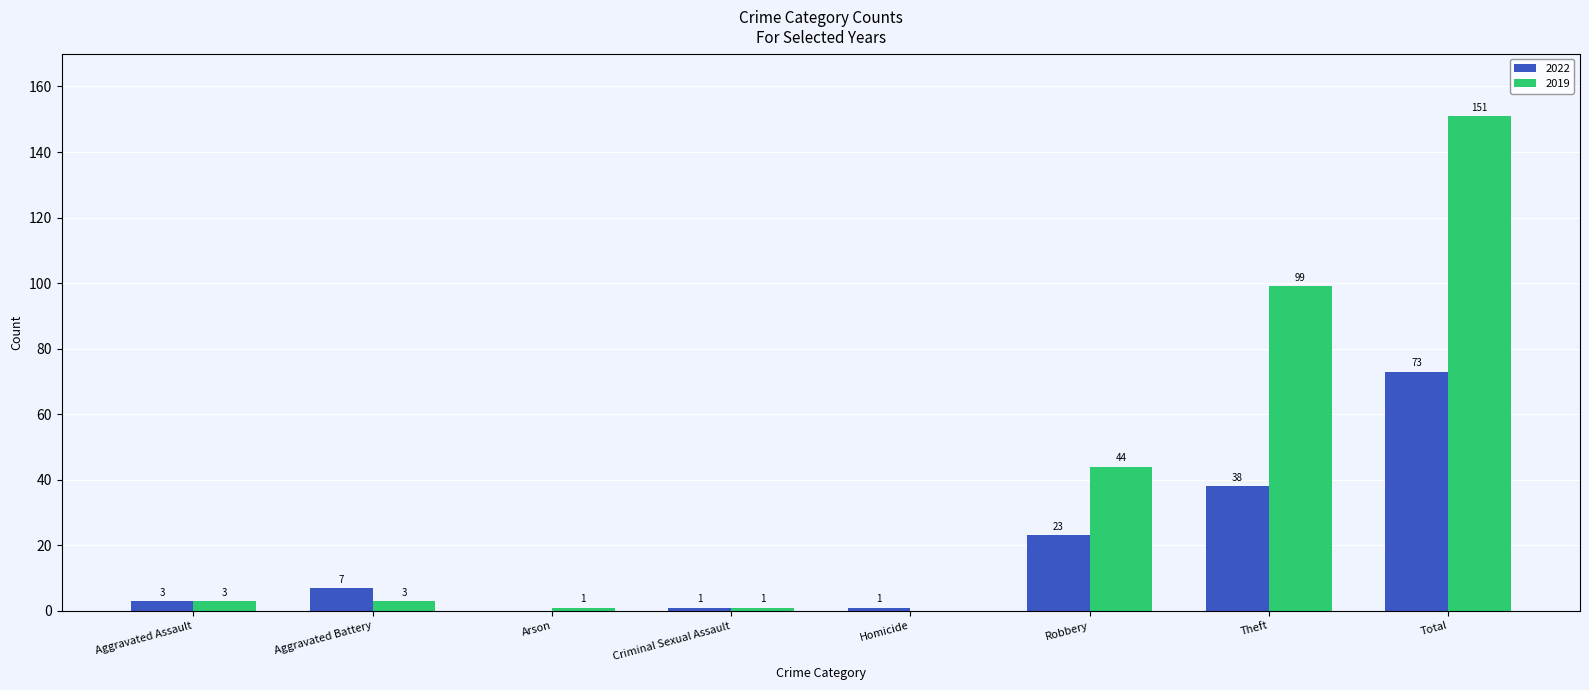

Which series has the widest spread of values?

2019